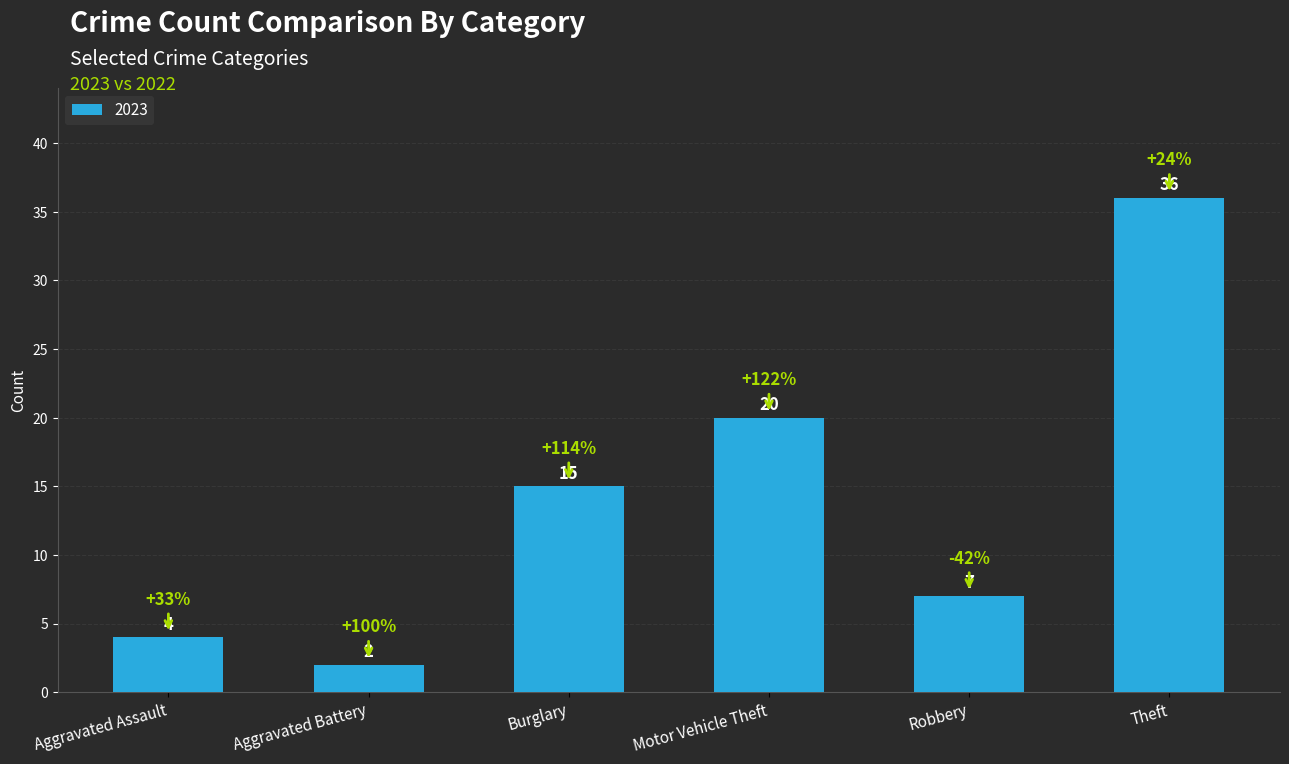

Which label corresponds to the smallest value in the chart?

Aggravated Battery